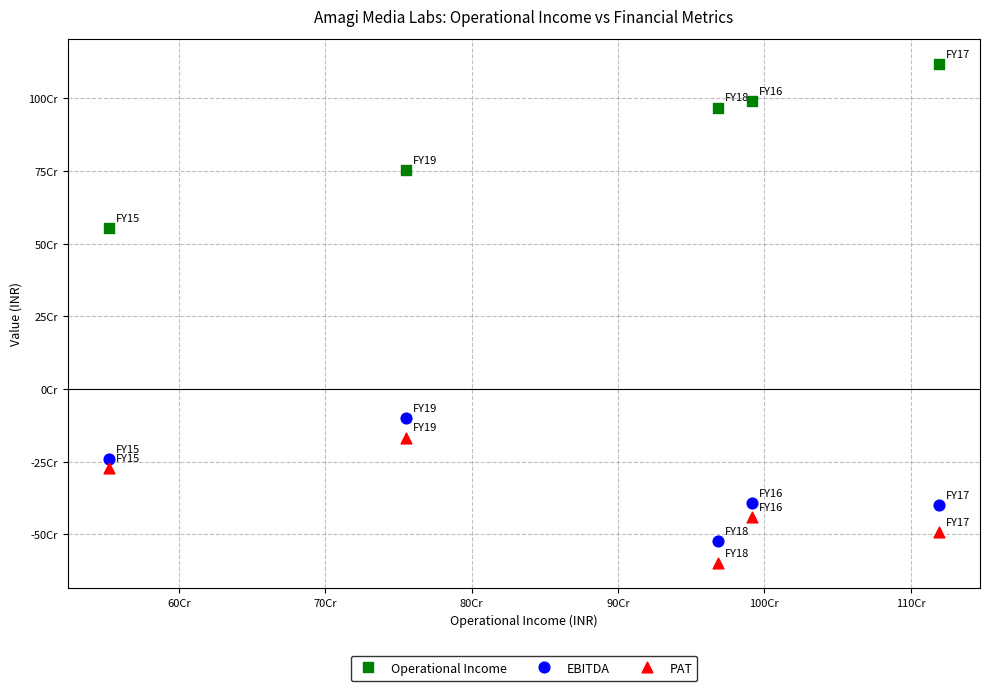

What are all the series names shown in the legend?

Operational Income, EBITDA, PAT